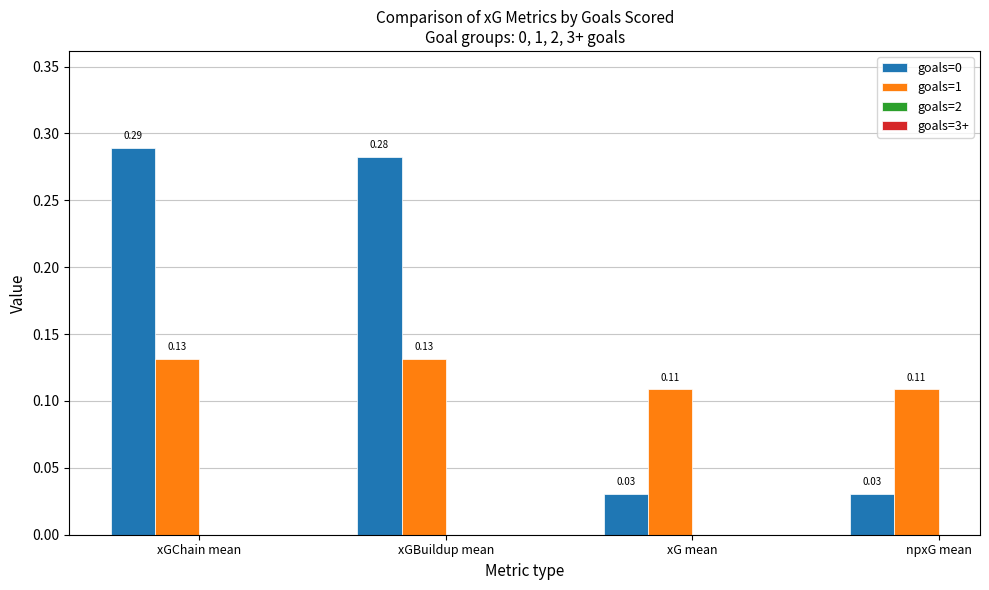

Which label corresponds to the largest value in the chart?

xGChain mean